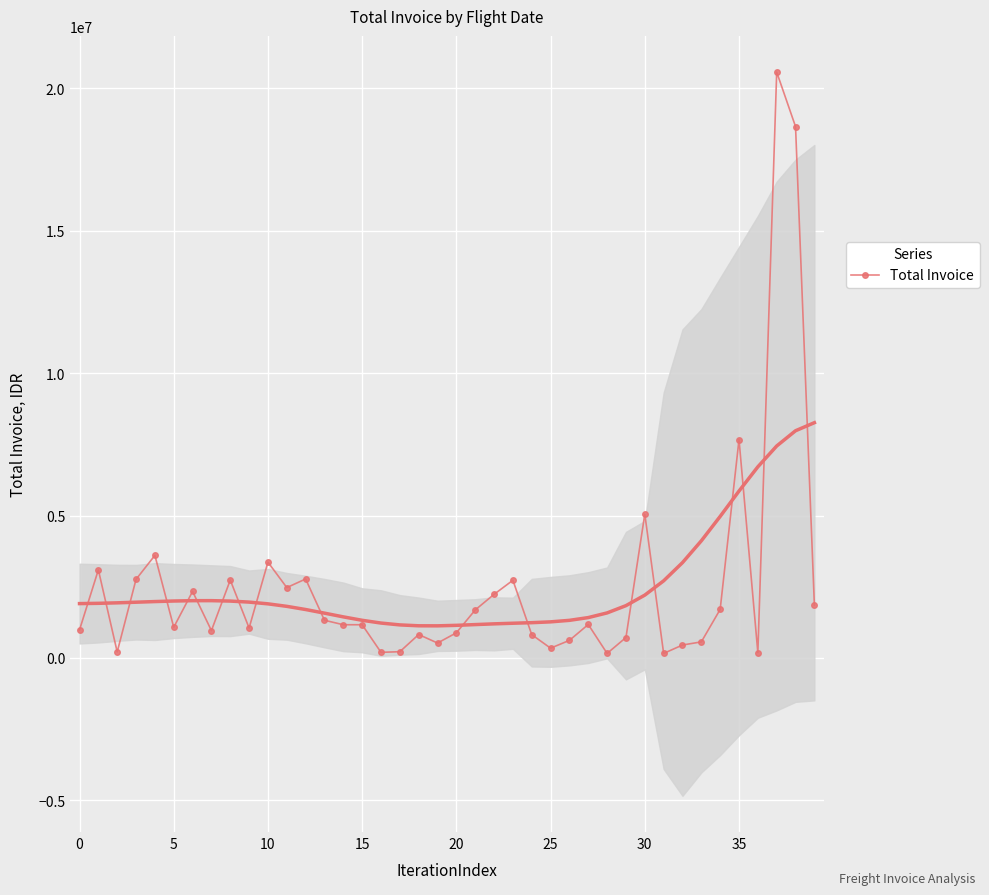

What is the difference between the maximum and minimum values?

20414160